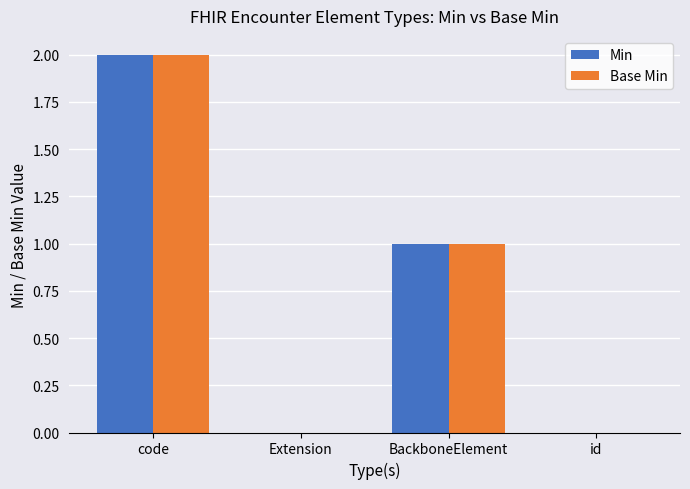

At which category is the sum across all series the highest?

code